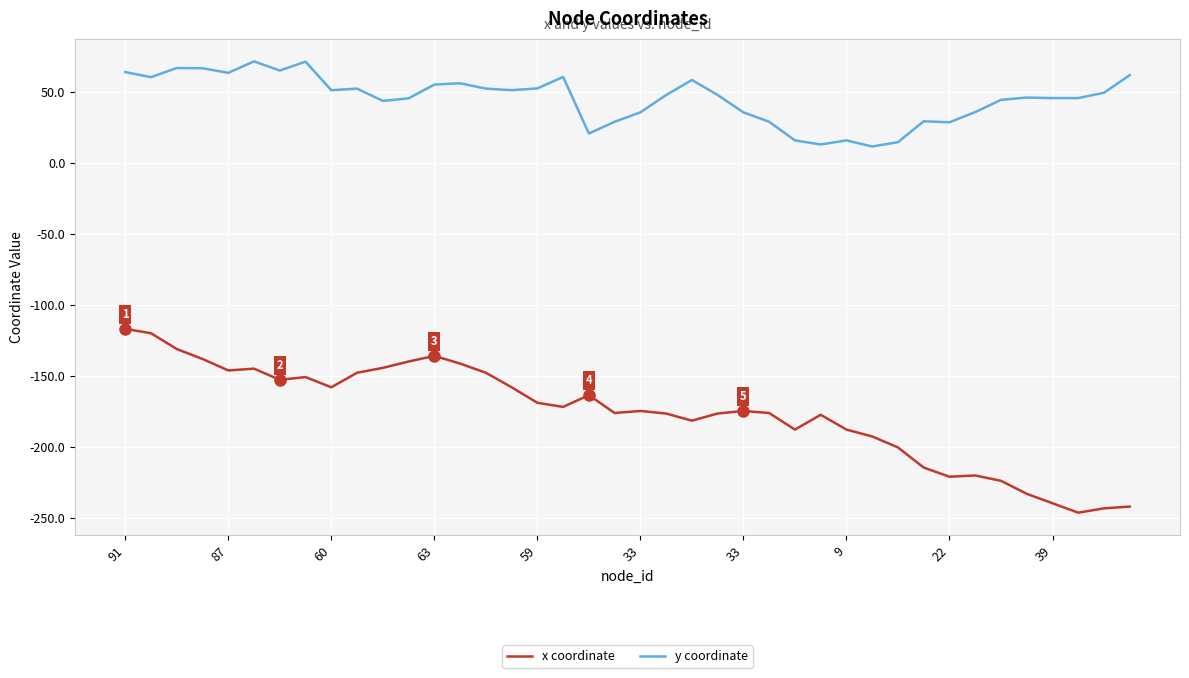

What is the difference between the maximum and second lowest values in the x coordinate series?

126.4